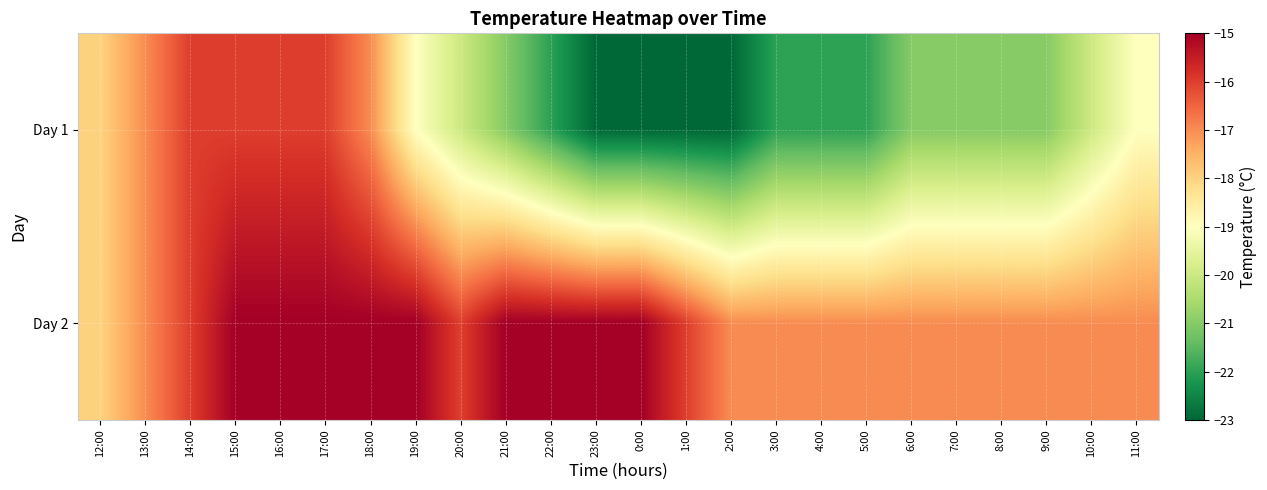

Reading left to right, list all the values displayed in this chart.

Day 1: 12:00=-18	13:00=-17	14:00=-16	15:00=-16	16:00=-16	17:00=-16	18:00=-17	19:00=-19	20:00=-20	21:00=-21	22:00=-22	23:00=-23	0:00=-23	1:00=-23	2:00=-23	3:00=-22	4:00=-22	5:00=-22	6:00=-21	7:00=-21	8:00=-21	9:00=-21	10:00=-20	11:00=-19
Day 2: 12:00=-18	13:00=-17	14:00=-16	15:00=-15	16:00=-15	17:00=-15	18:00=-15	19:00=-15	20:00=-16	21:00=-15	22:00=-15	23:00=-15	0:00=-15	1:00=-16	2:00=-17	3:00=-17	4:00=-17	5:00=-17	6:00=-17	7:00=-17	8:00=-17	9:00=-17	10:00=-17	11:00=-17